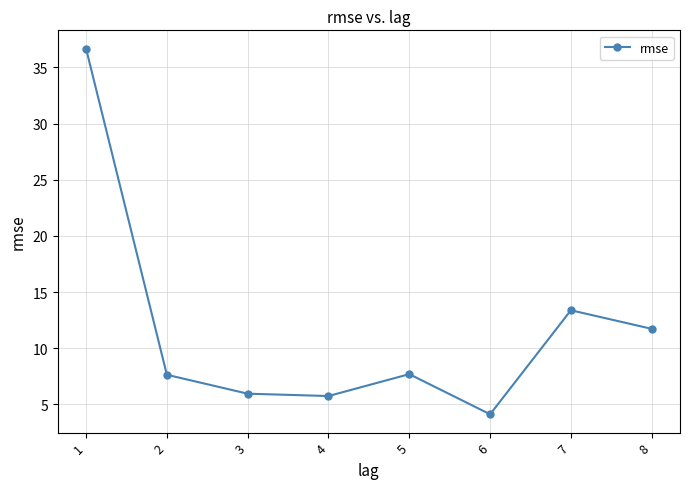

What is the sum of the values at 3 and 6?

10.1